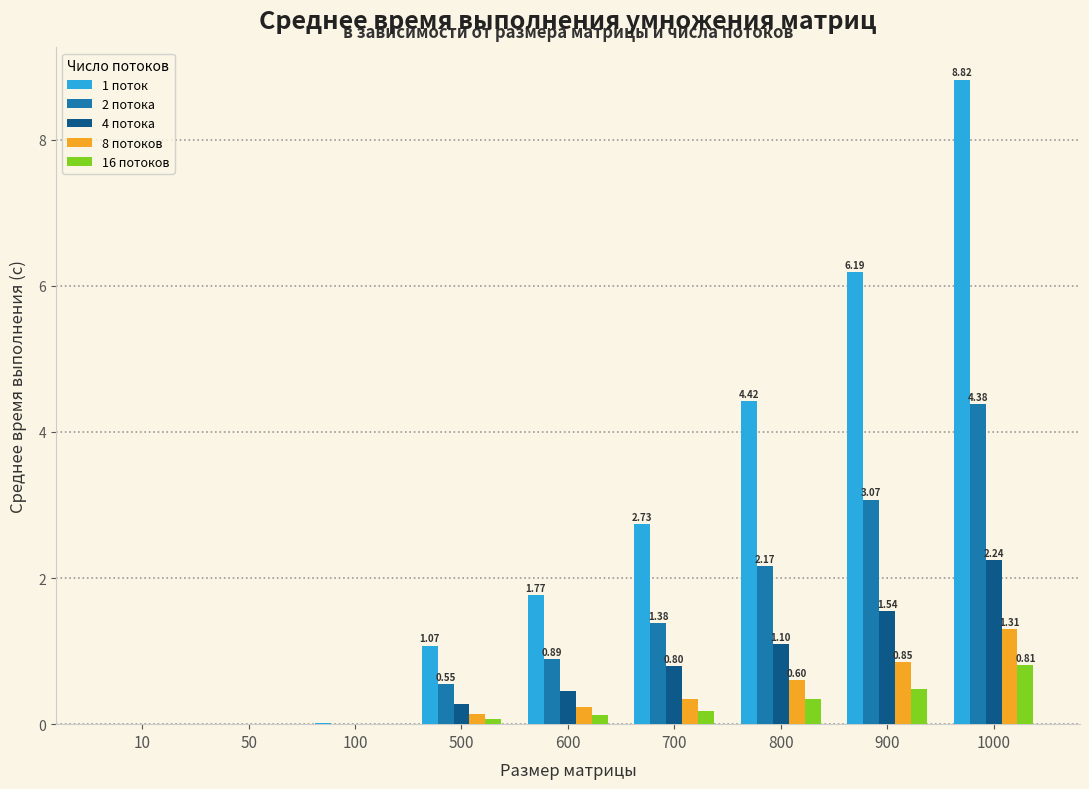

Which series has the largest total across all categories?

1 поток